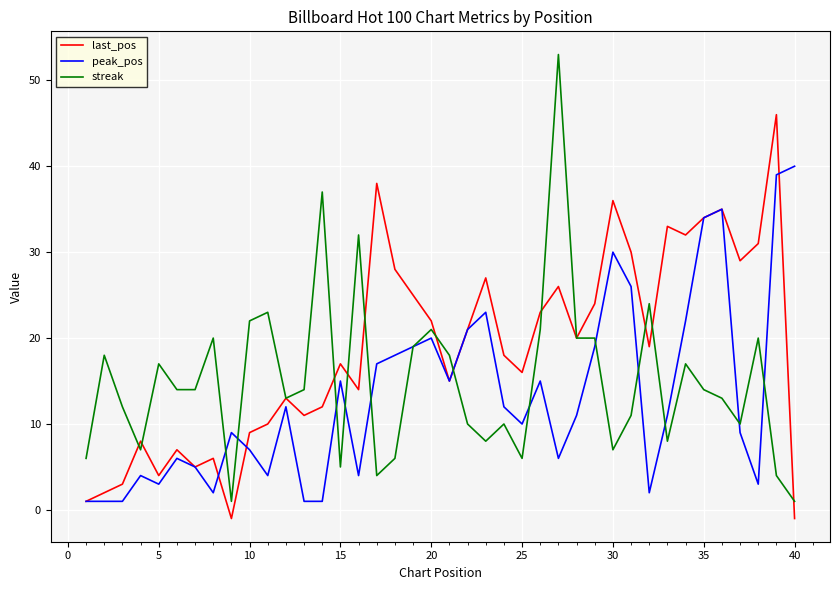

List the series in order of their peak value, lowest first.

peak_pos, last_pos, streak